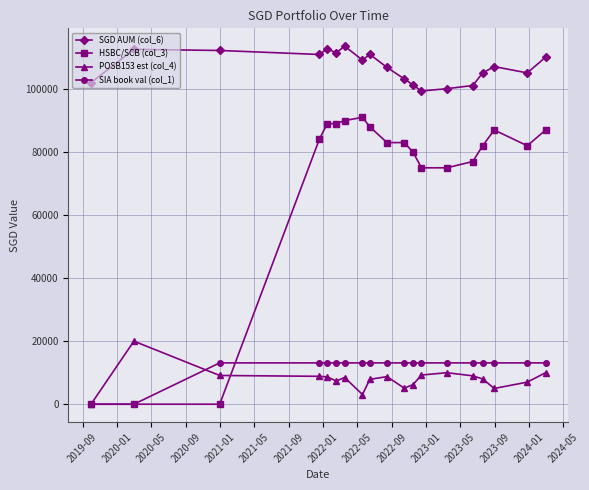

Which series has the largest total across all categories?

SGD AUM (col_6)